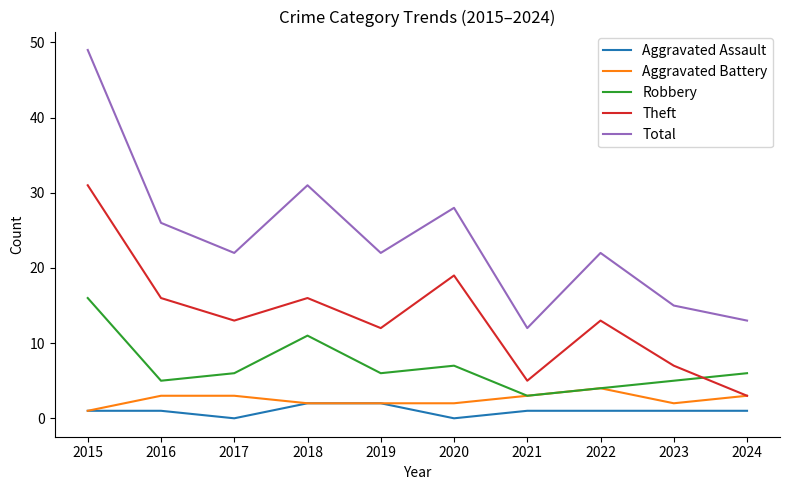

What is the highest value of the Aggravated Battery series?

4